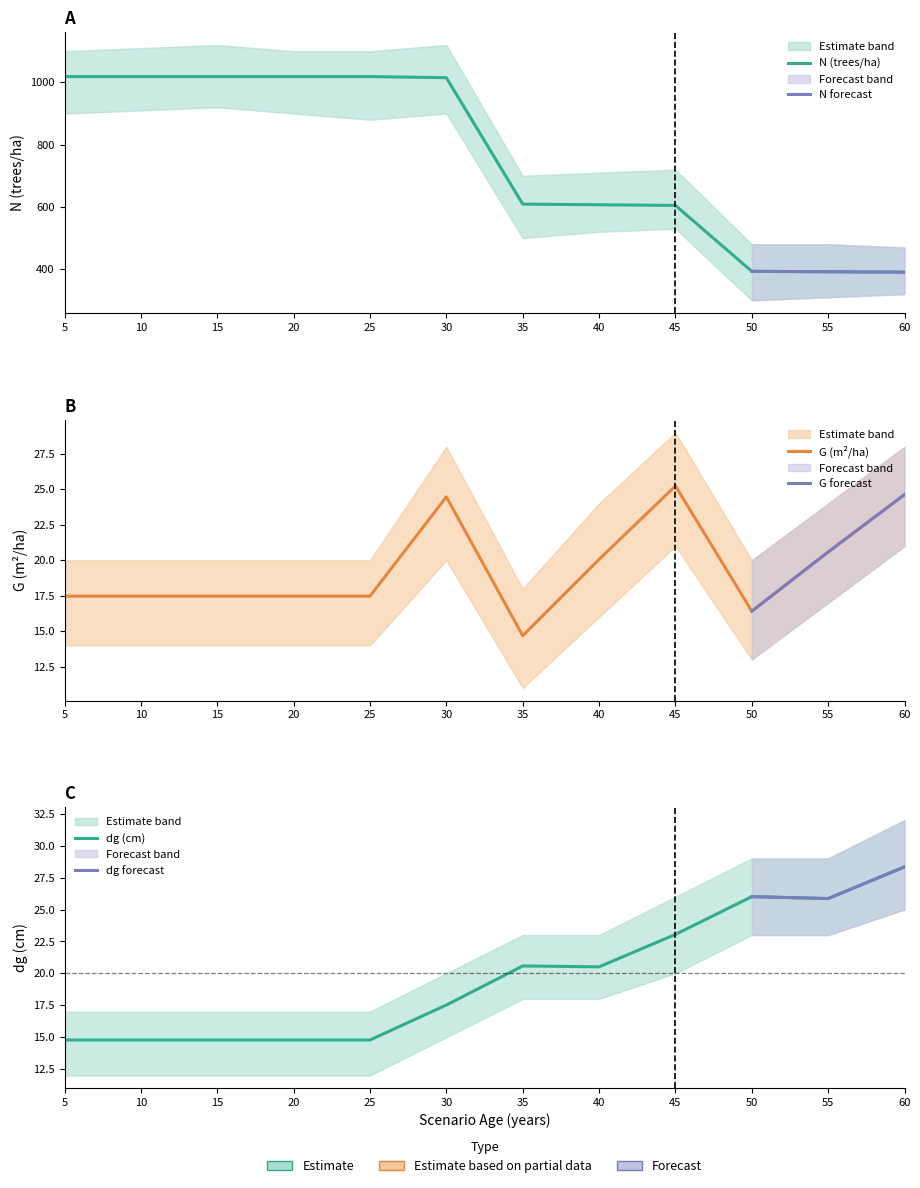

Is this an area chart (filled region under the line)?

No